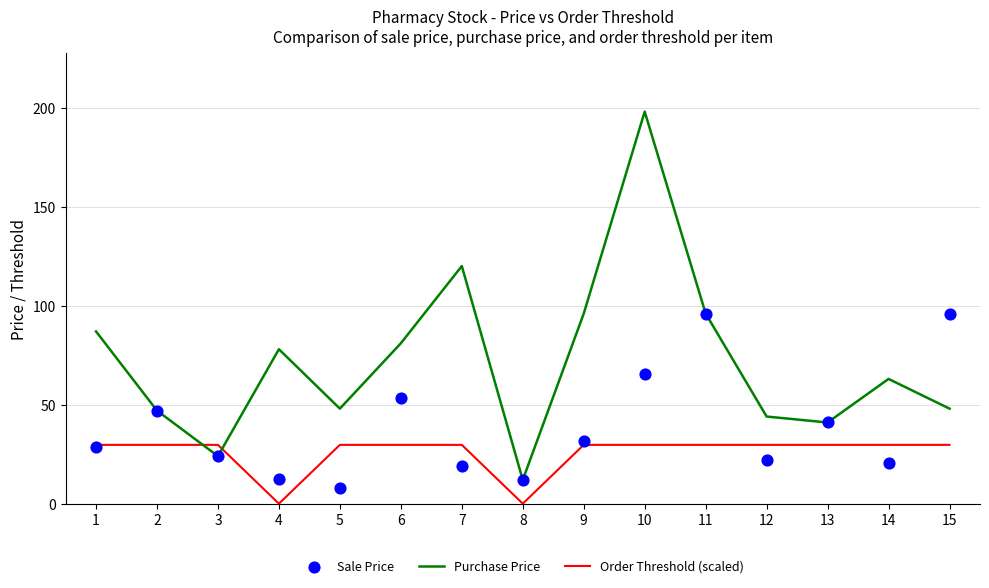

What are all the series names shown in the legend?

Purchase Price, Order Threshold (scaled), Sale Price